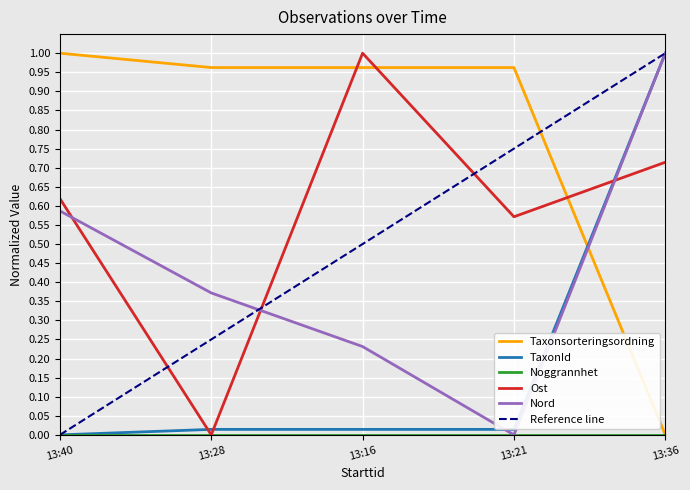

How many values in Nord are above zero?

4